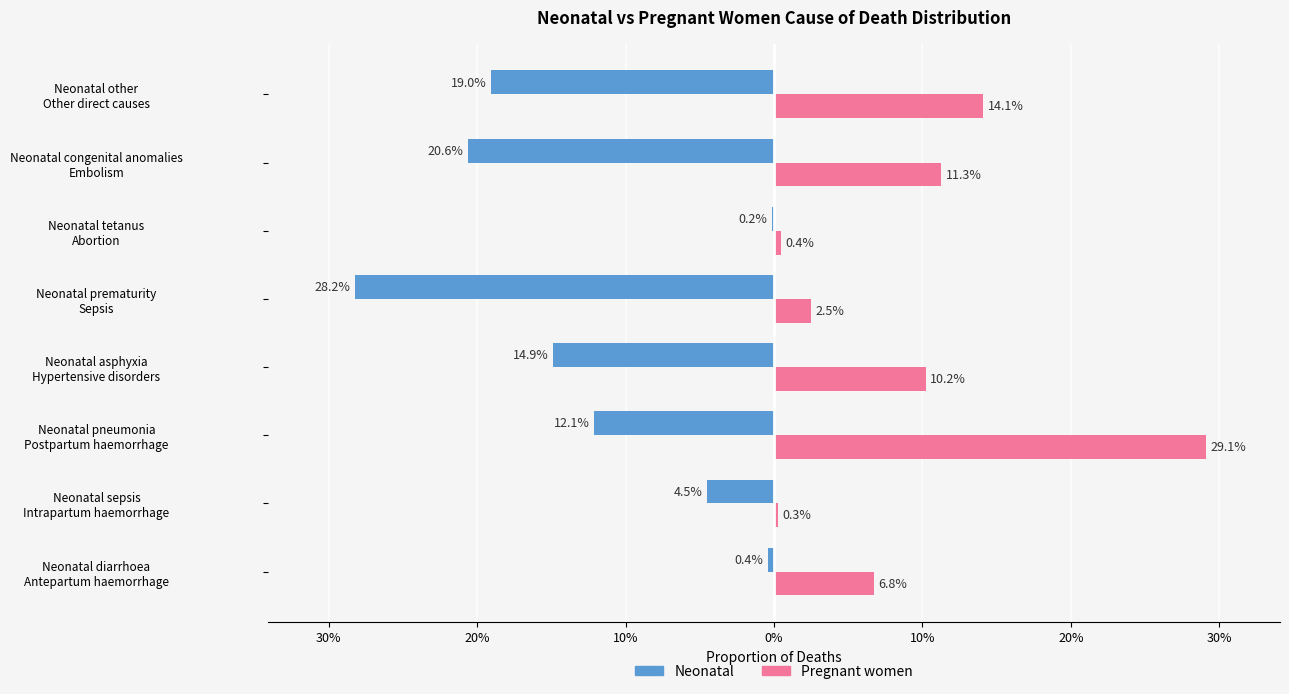

What are all the series names shown in the legend?

Neonatal, Pregnant women